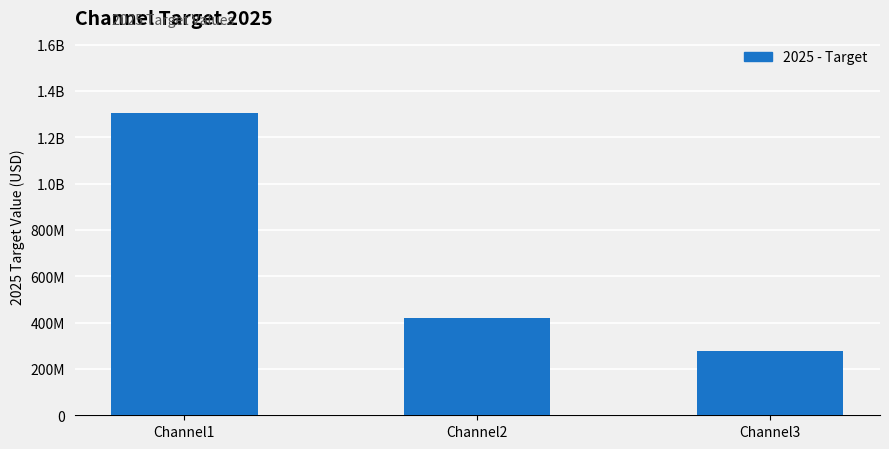

Are the bars horizontal?

No